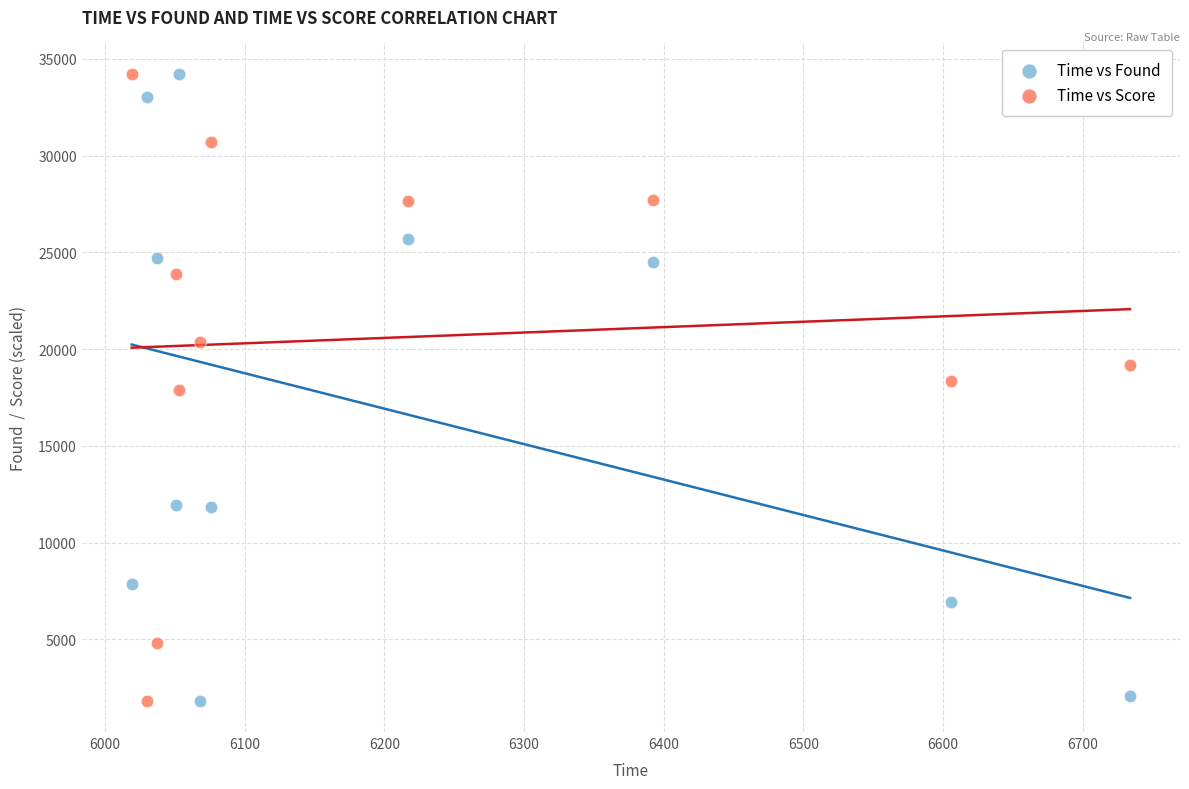

Across all data points, what is the range of Y values (max minus min)?

32388.0